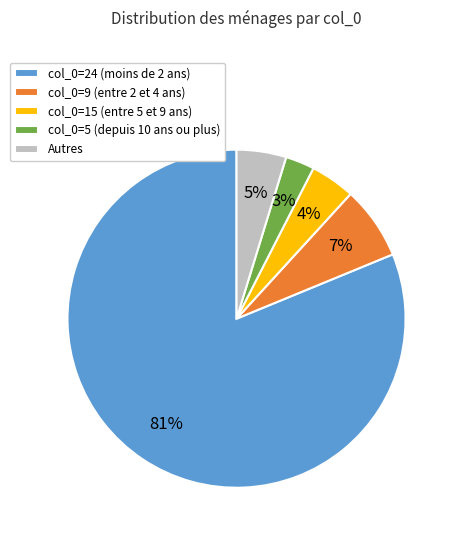

To the nearest percent, what percentage of the pie is Autres?

5%